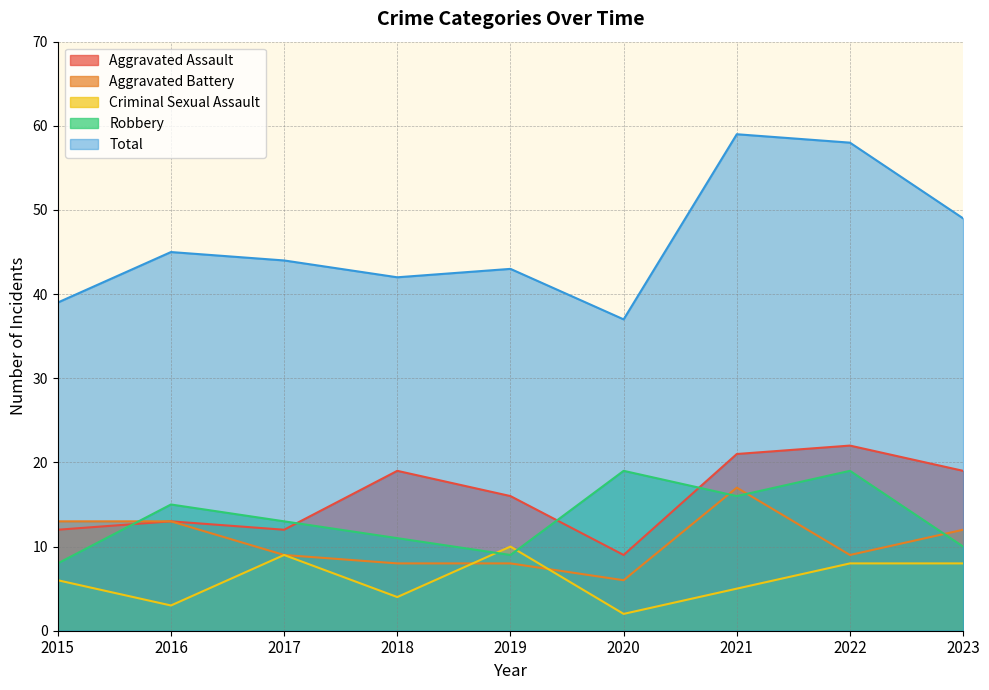

Read the Aggravated Assault value at 2017, to the nearest 10.

10